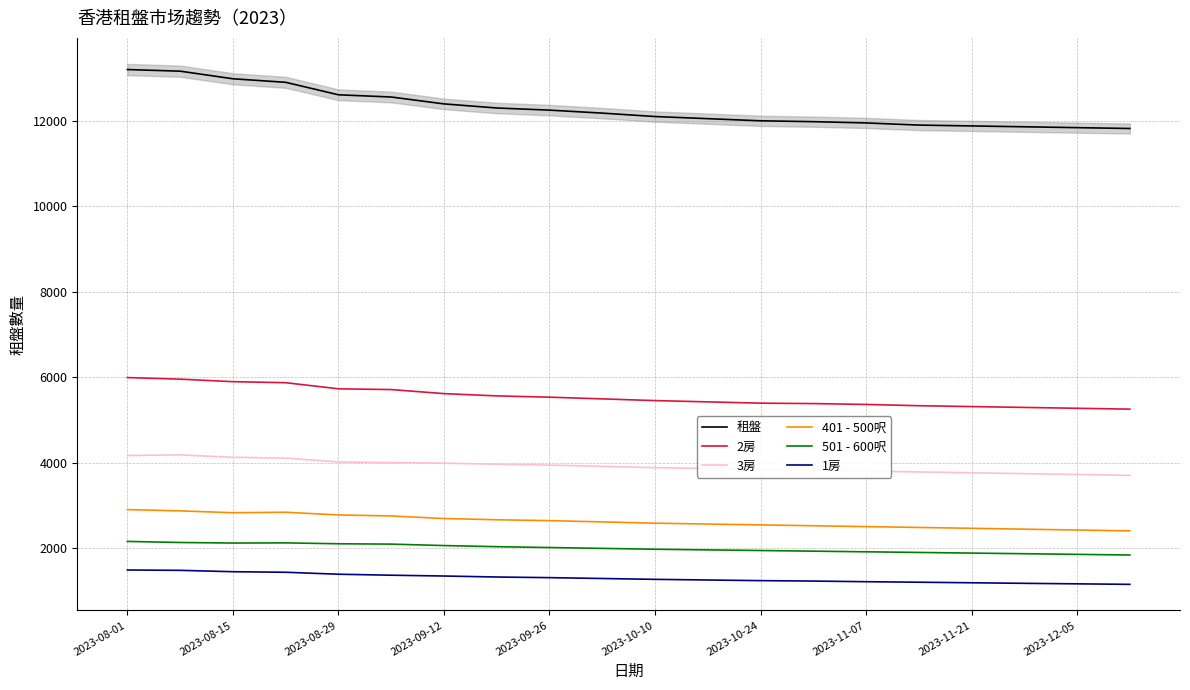

What is the maximum value for 租盤?

13200